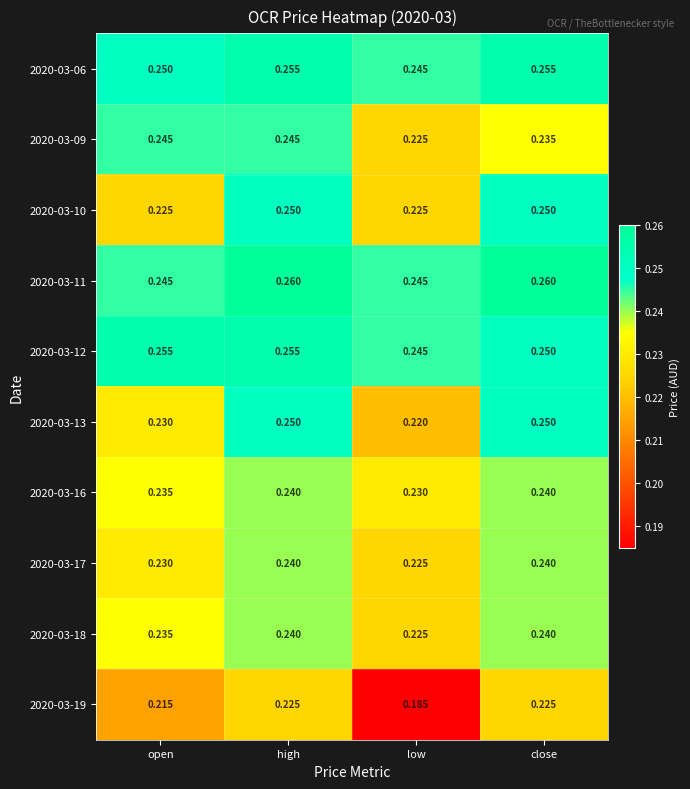

Is the value of 2020-03-09 at high greater than the value of 2020-03-19 at close?

Yes